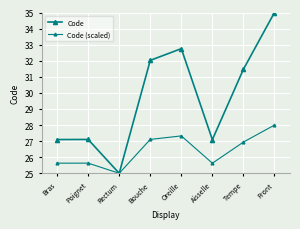

Count the number of data series in this chart.

2